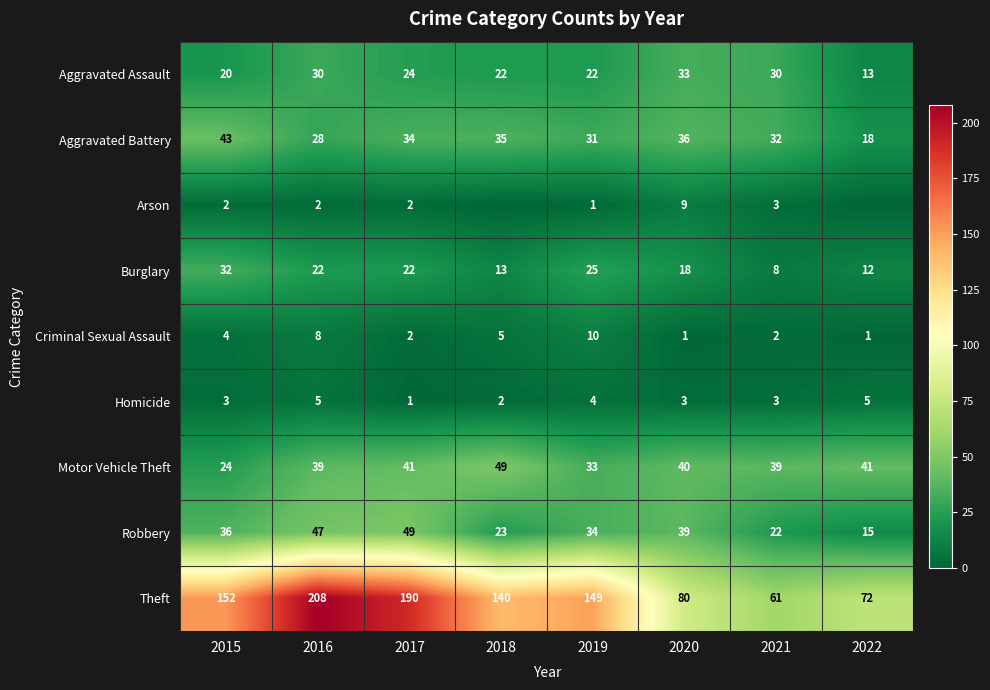

Is it true that Theft equals 72 at 2022?

True